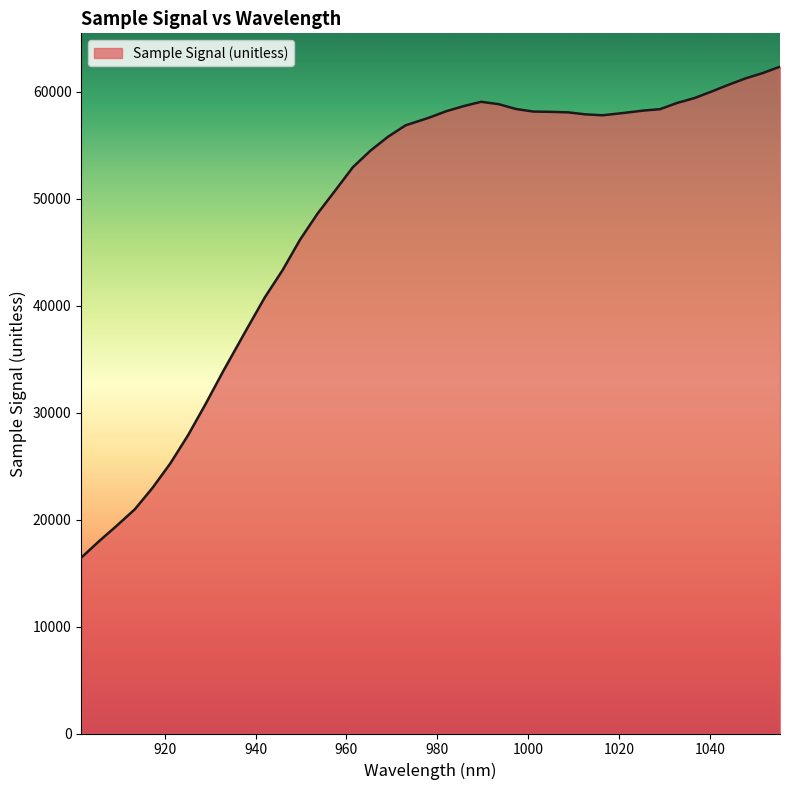

How many lines are shown in the chart?

1